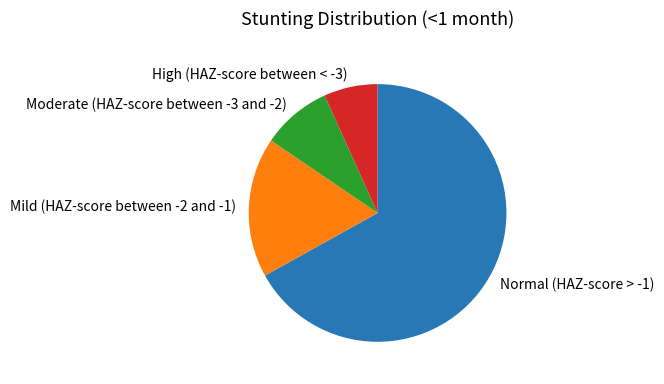

Which category accounts for the majority?

Normal (HAZ-score > -1)